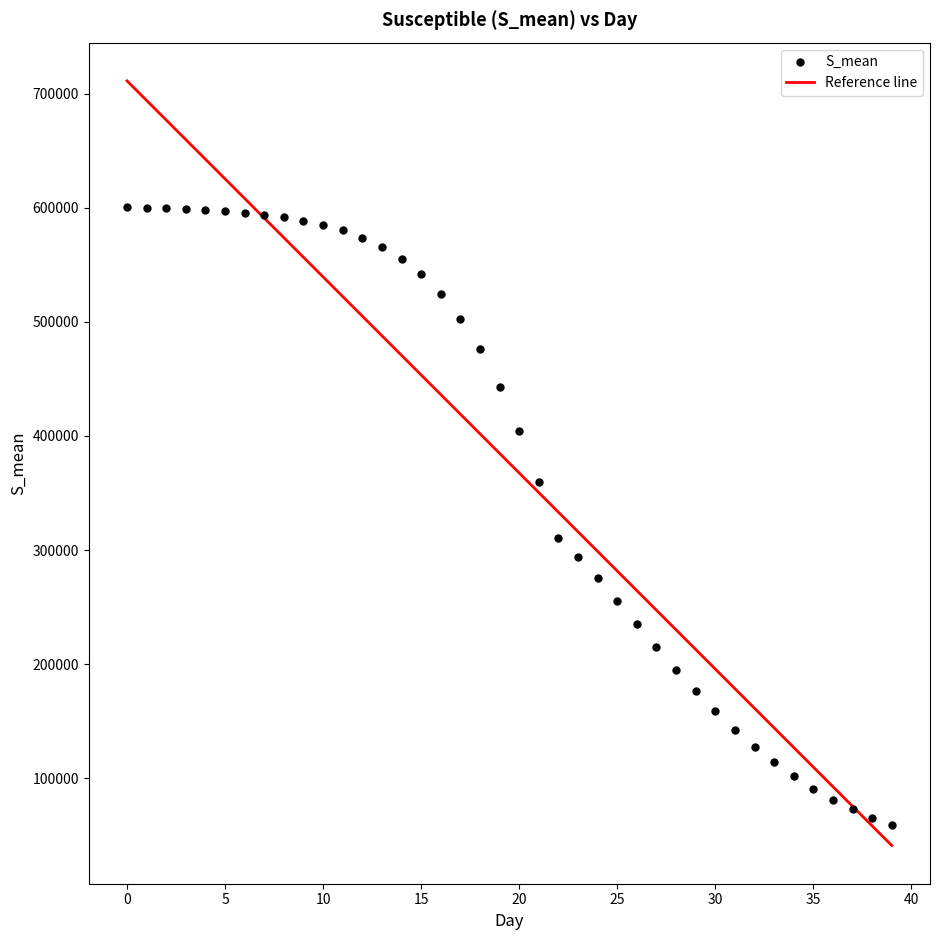

What is the range of Y values (max minus min)?

541913.5